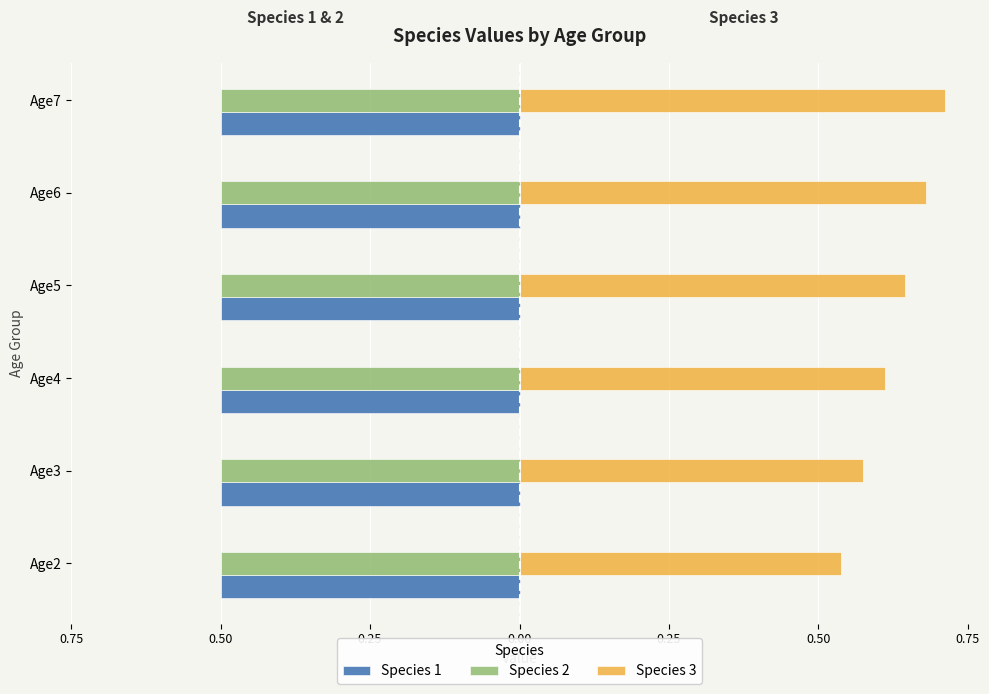

Which series has the widest spread of values?

Species 3